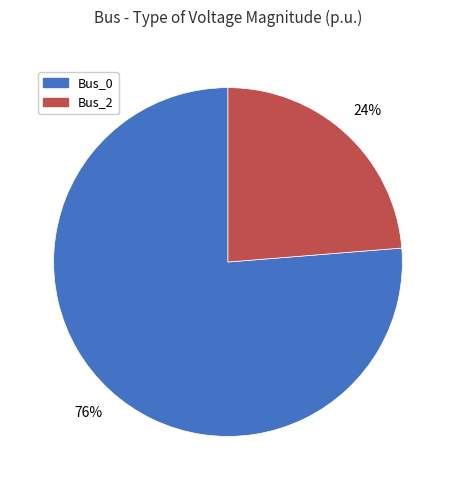

The Bus_0 slice represents 76% of the pie. True or false?

True